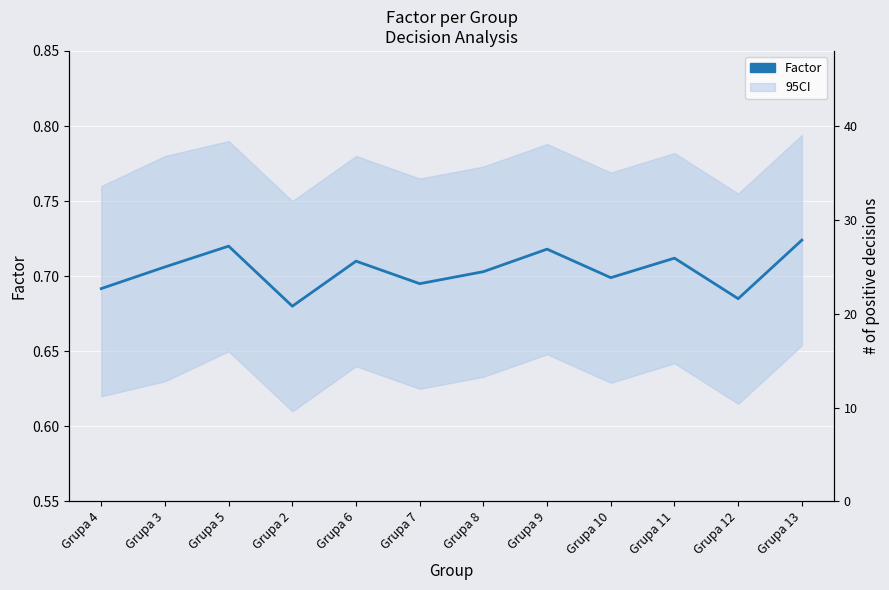

What is the label of the 12th point from the left?

Grupa 13